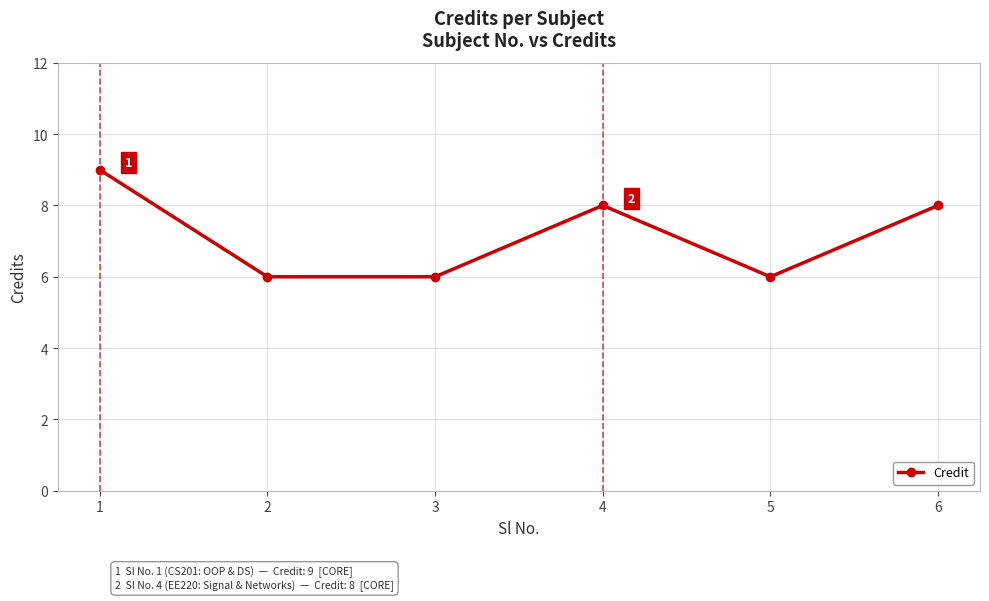

What is the change in value from 1 to 2?

-3